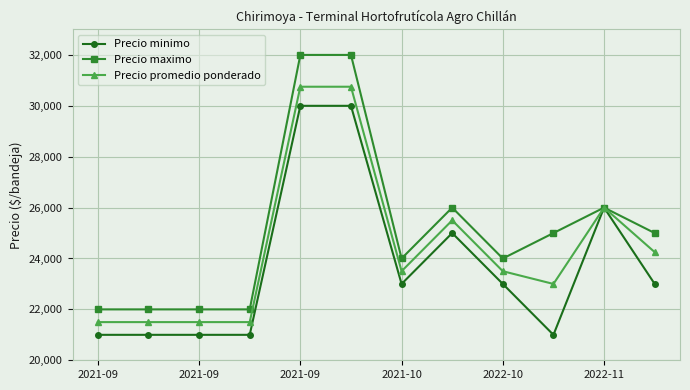

What is the difference between the second highest and second lowest values in the Precio promedio ponderado series?

9250